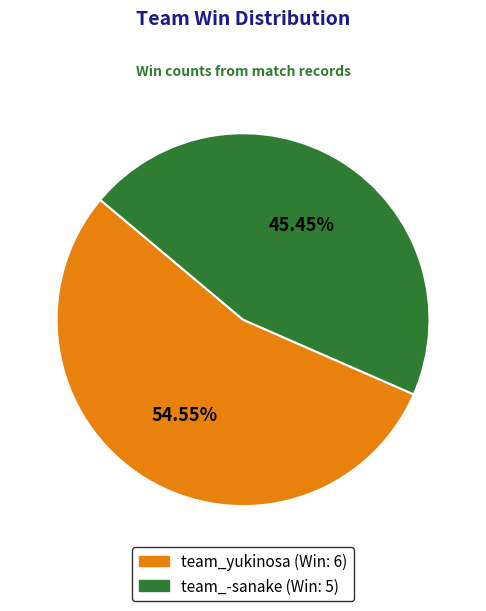

Approximately how many times larger is the value at team_yukinosa compared to team_-sanake?

1.2